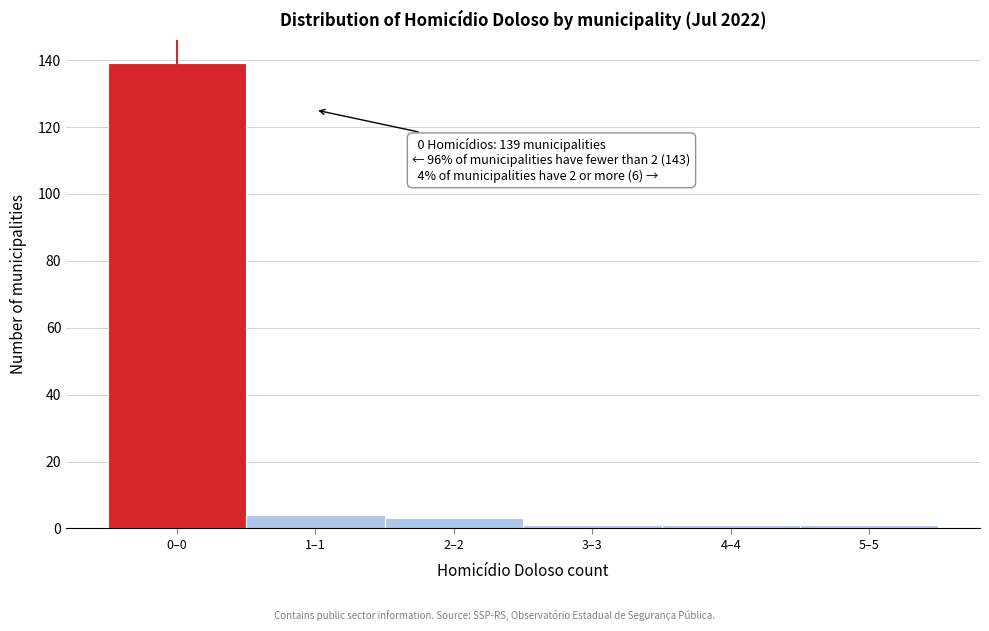

Reading left to right, list all the values displayed in this chart.

0–0=139	1–1=4	2–2=3	3–3=1	4–4=1	5–5=1